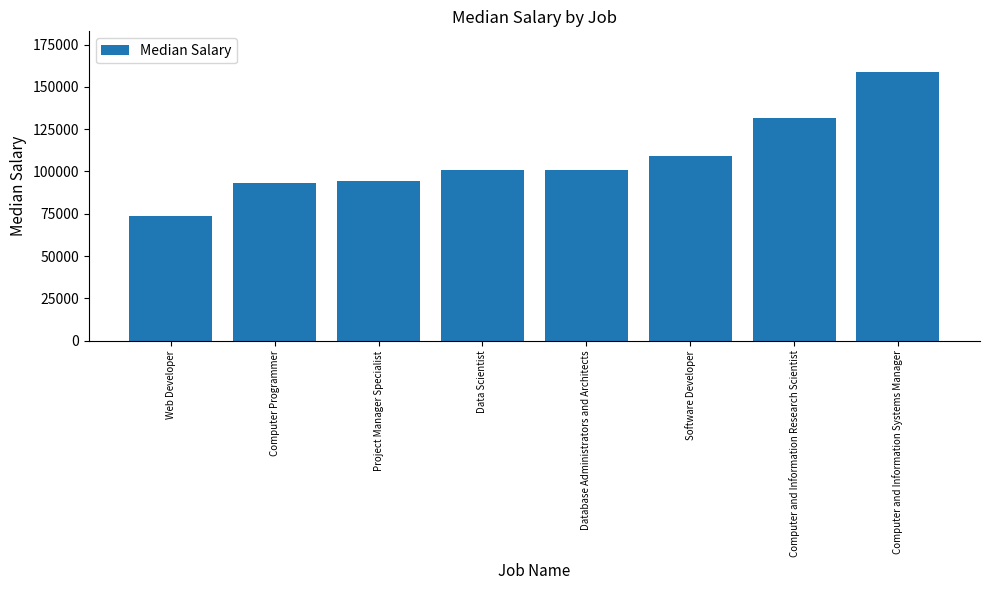

How many series are shown in this chart?

1